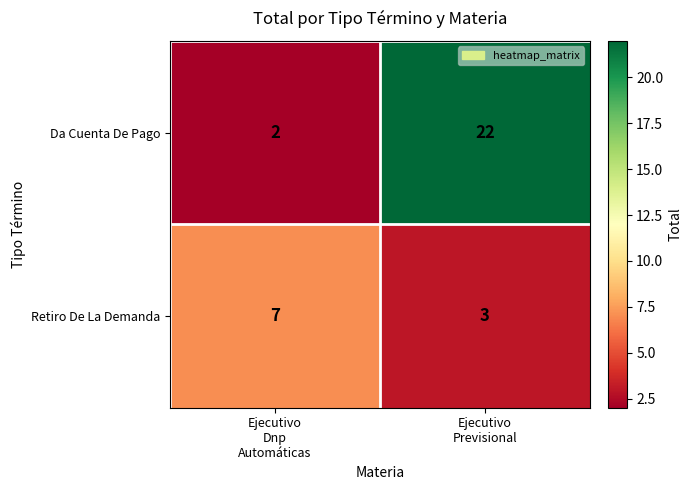

At which category is the sum across all series the highest?

Ejecutivo
Previsional